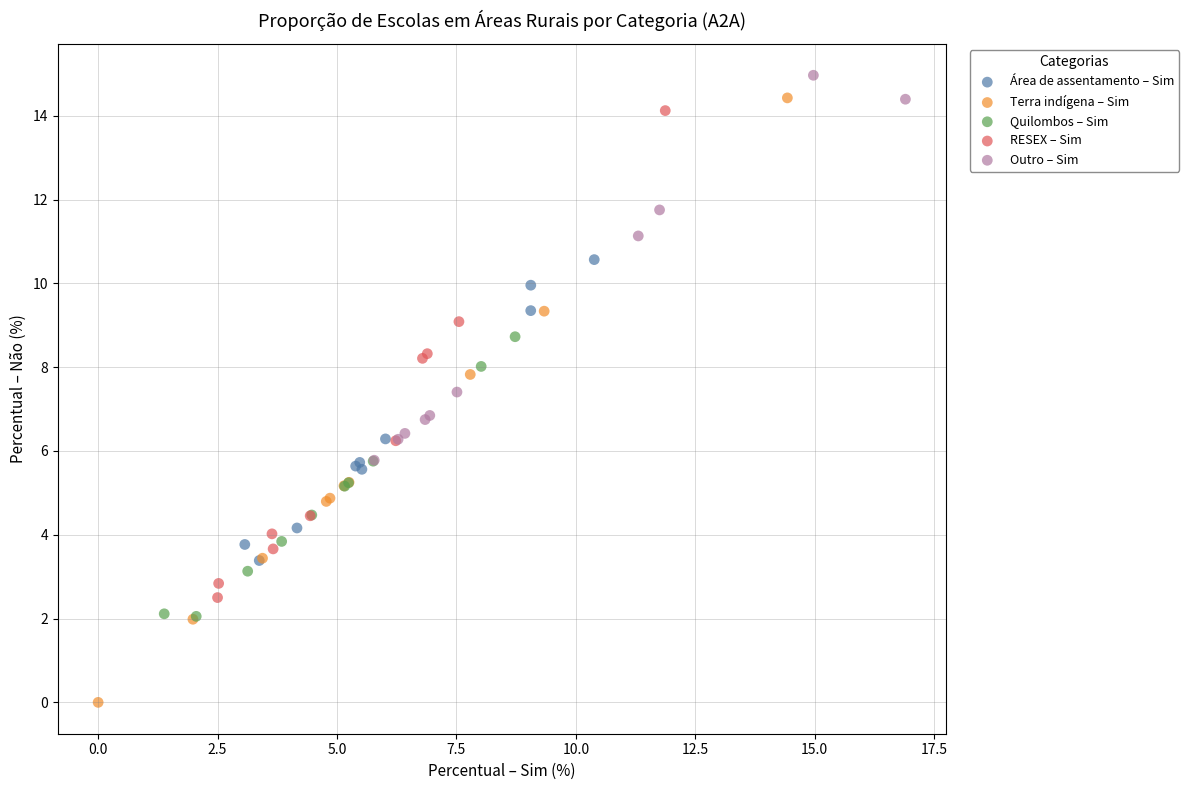

Which series contains the lowest Y value?

Terra indígena – Sim